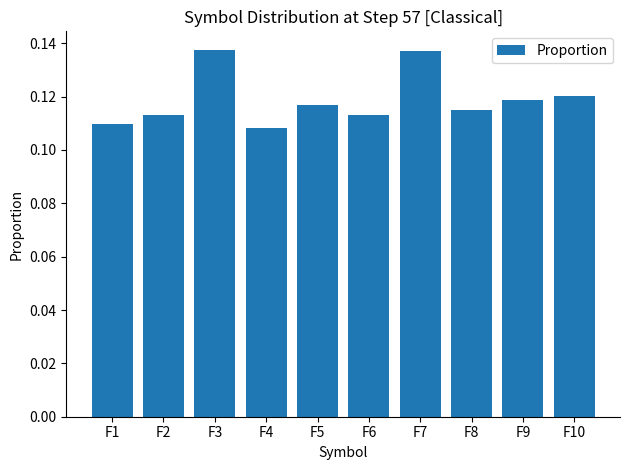

What is the sum of the values at F3 and F5?

0.3